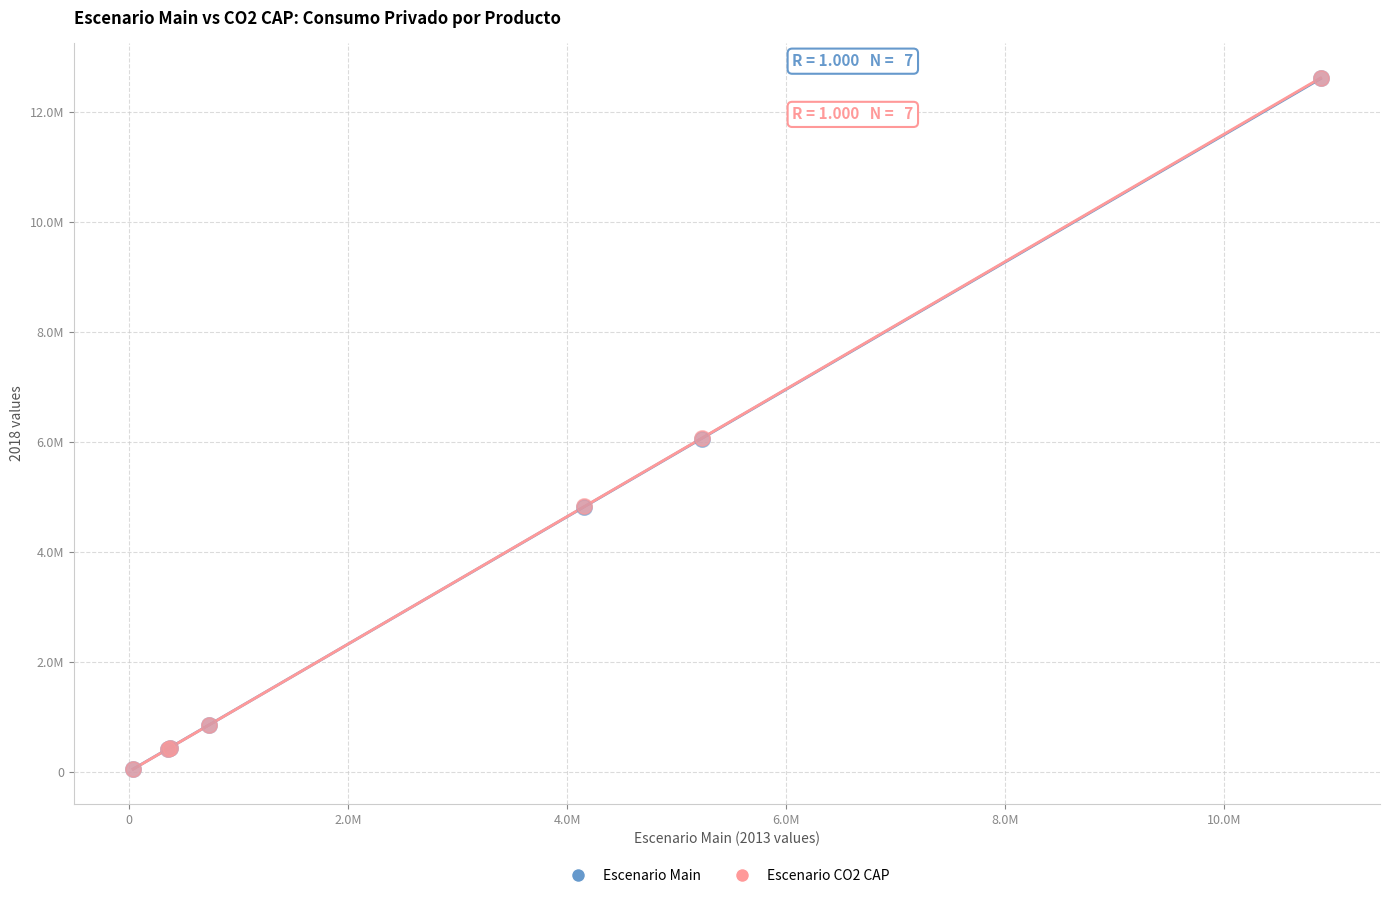

Which series has the widest spread of Y values?

Escenario CO2 CAP